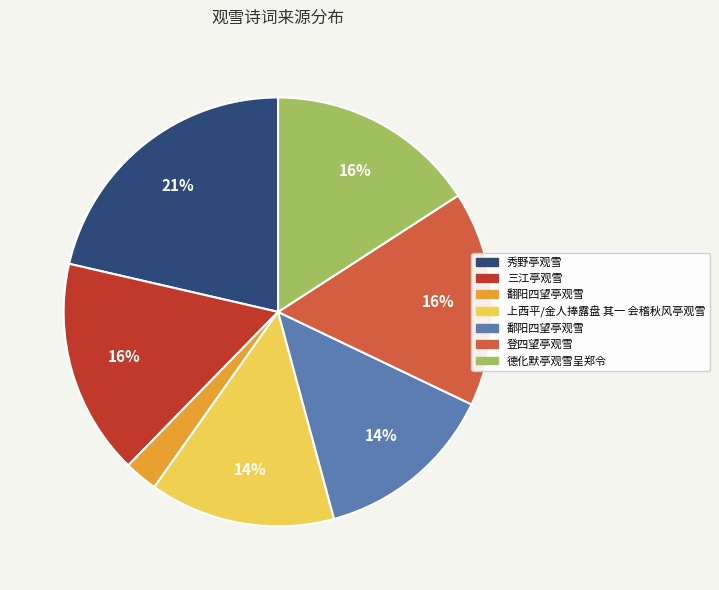

Does any single category account for the majority?

No